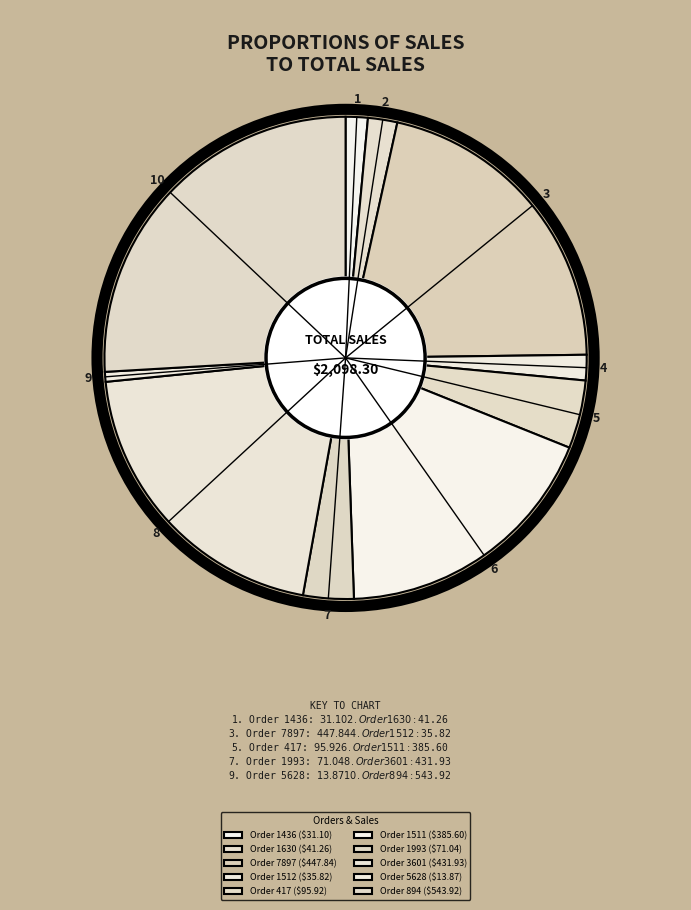

How many slices are in this pie chart?

10